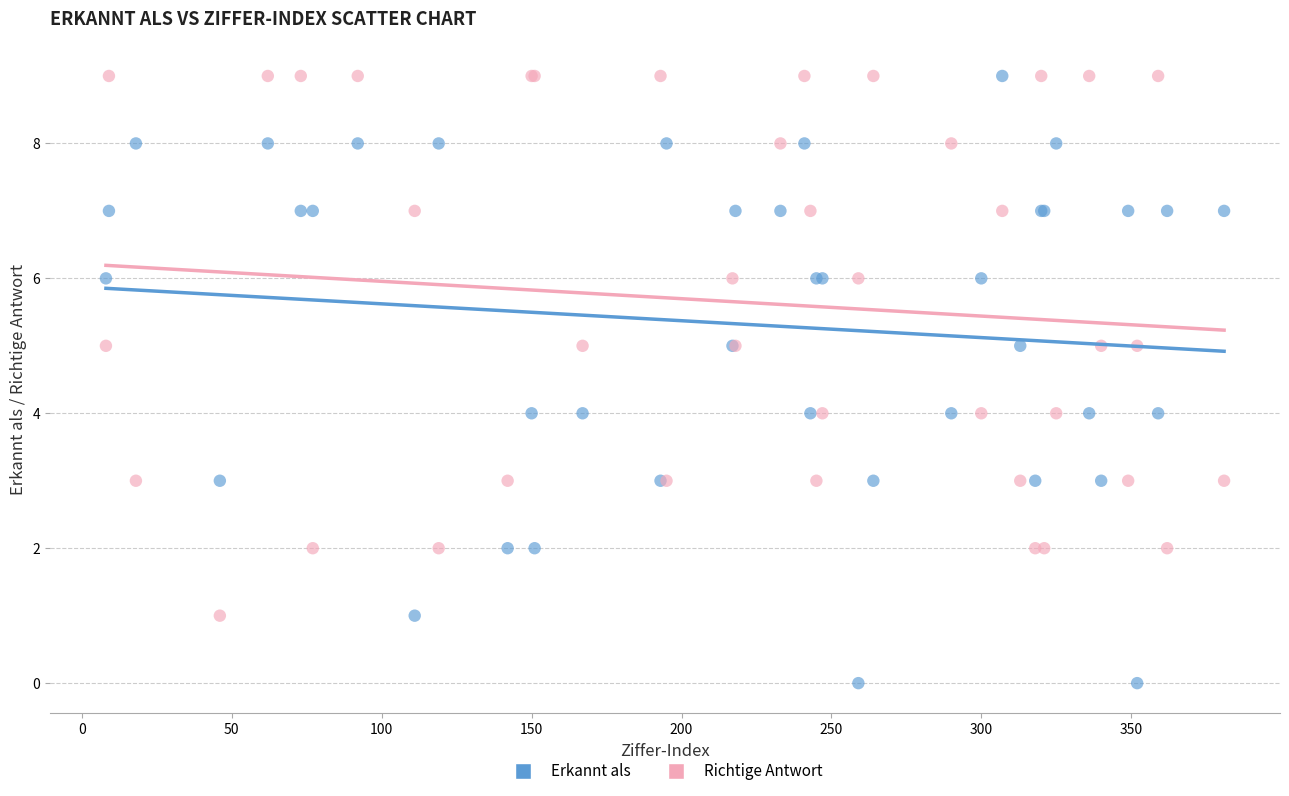

What is the X range (max minus min) for the scatter plot?

373